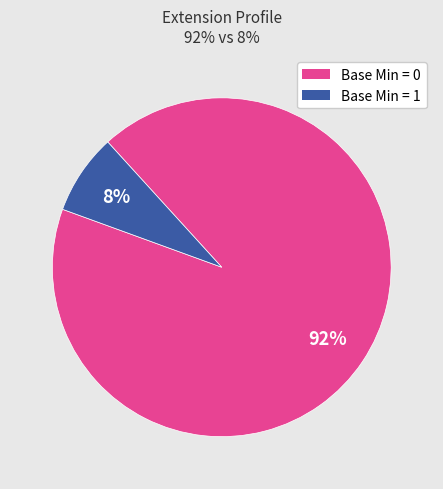

Is there a majority slice in this chart?

Yes